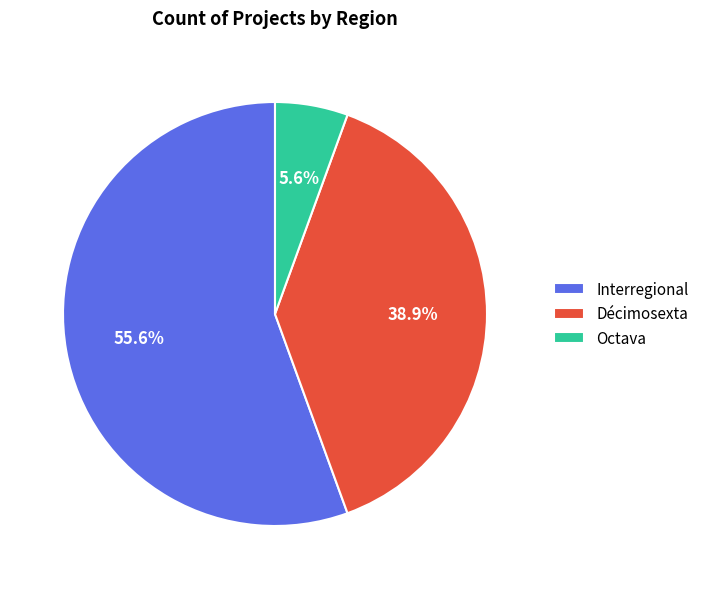

Is Octava the majority of the pie?

No